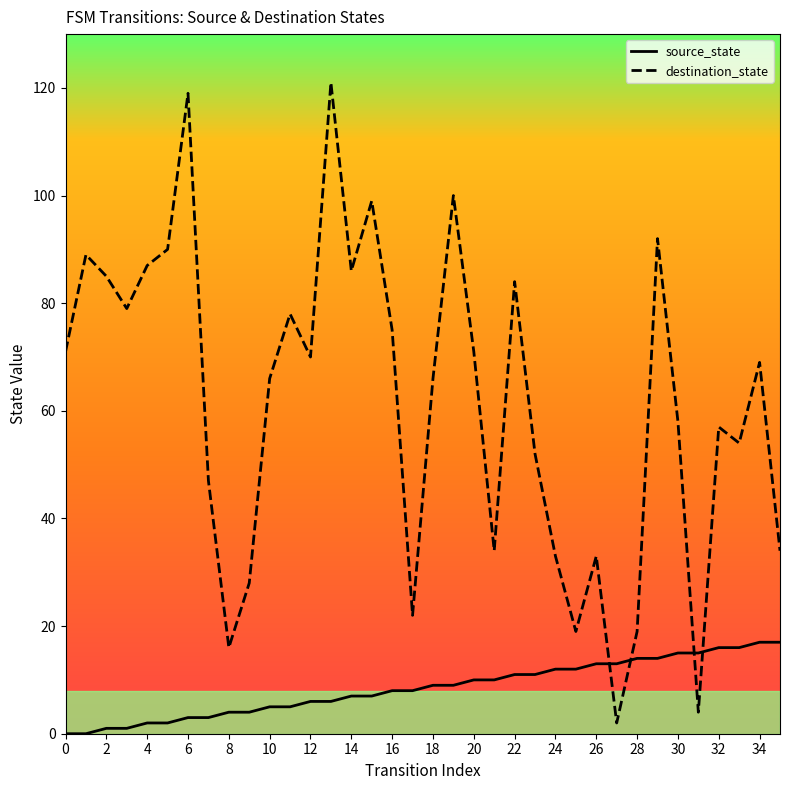

Rank the series at 6 from lowest to highest value.

source_state, destination_state